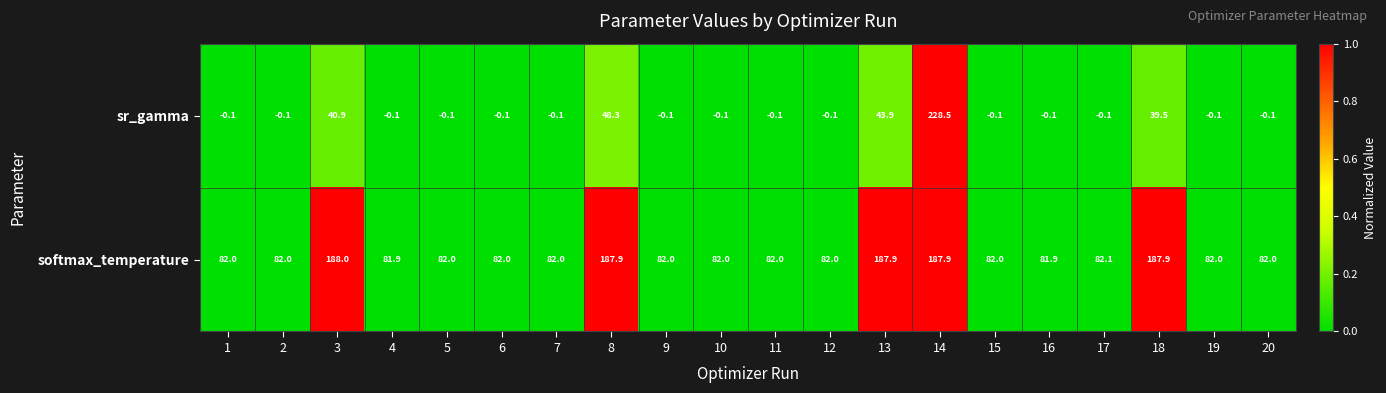

What is the average value of the sr_gamma series?

20.0